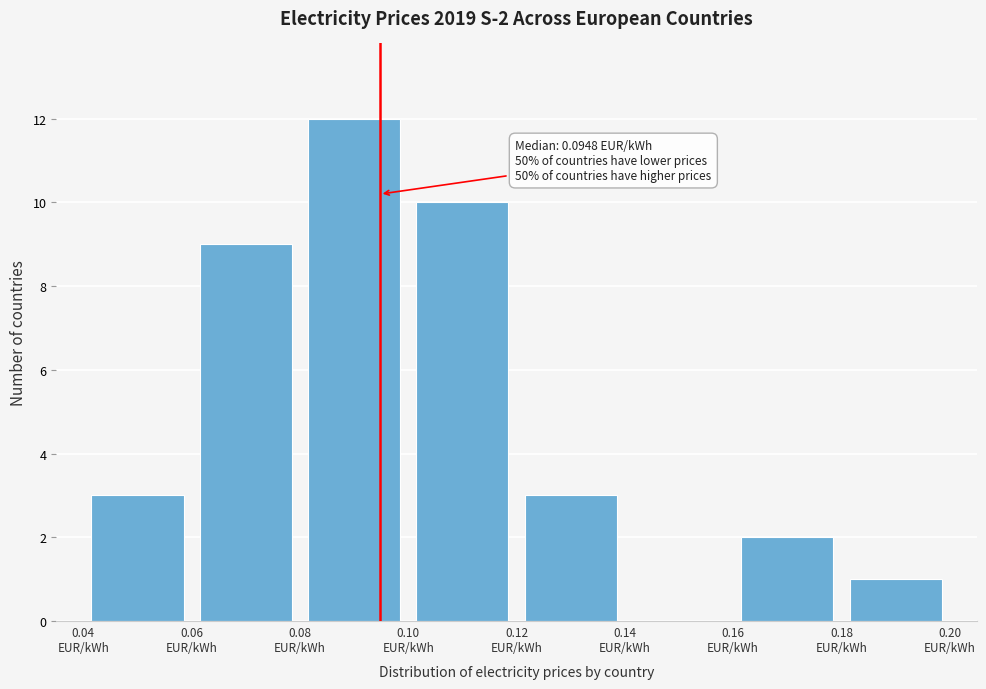

Over which range of the x-axis is the bar tallest?

0.08 to 0.10